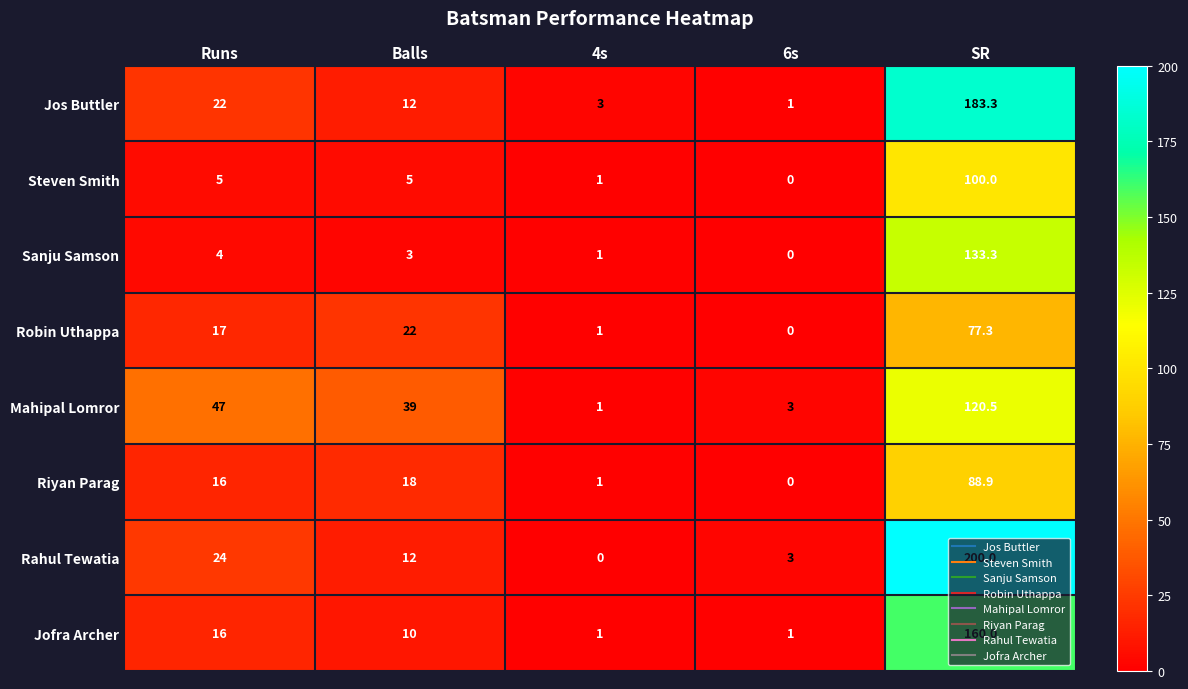

What is the total value across all series at Balls?

121.0